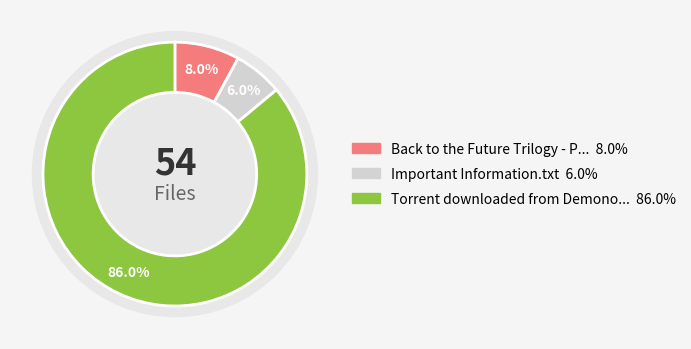

The Important Information.txt slice represents 6% of the pie. True or false?

True